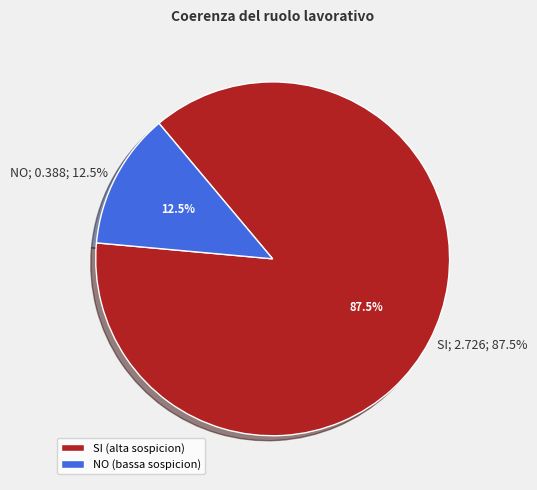

Is 270425_buggy.c the majority of the pie?

No